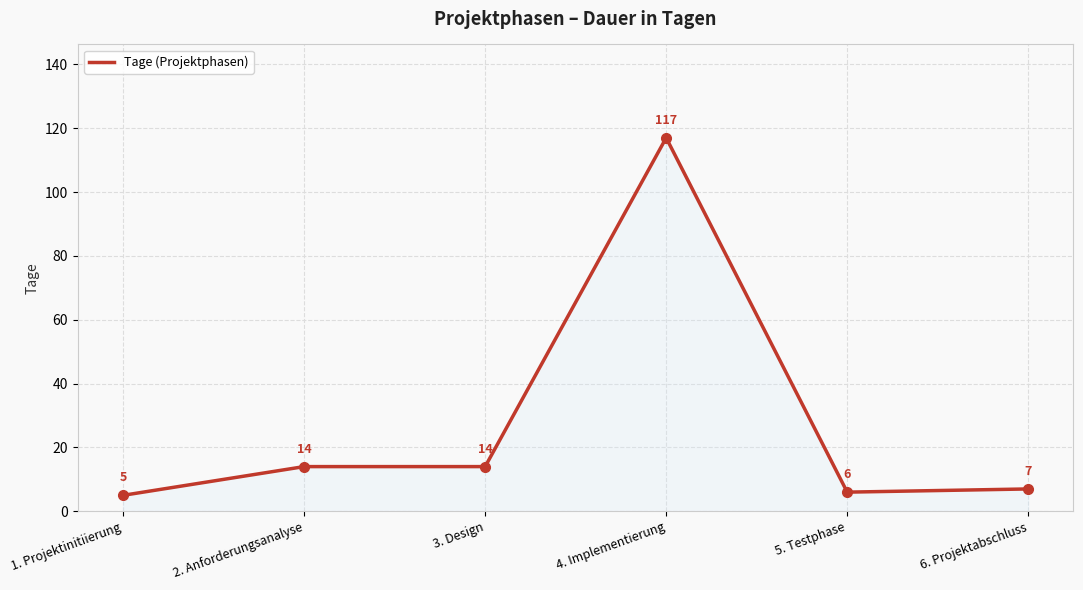

Is it true that the value at 3. Design is 14?

True